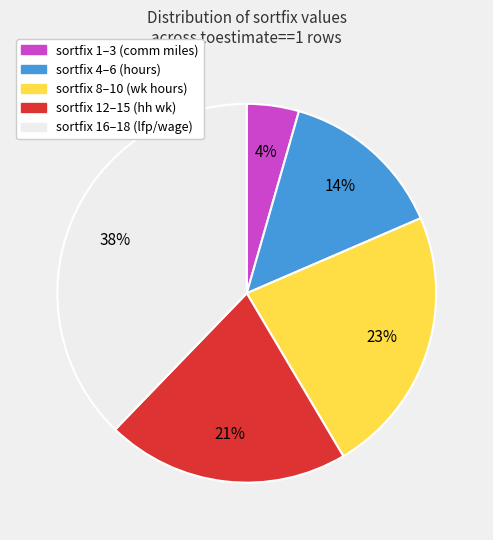

To the nearest percent, what is the difference between the sortfix 4–6 (hours) and sortfix 8–10 (wk hours) slice percentages?

9%